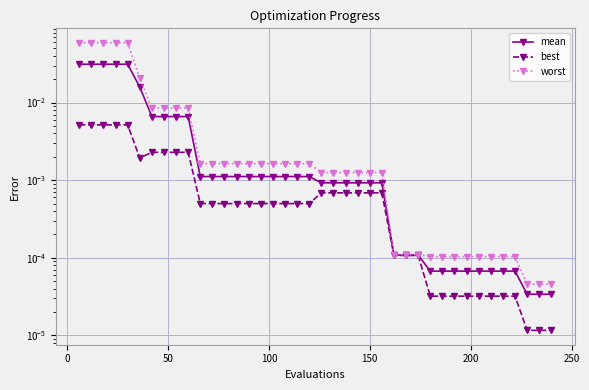

True or false: mean and best cross at least once.

False